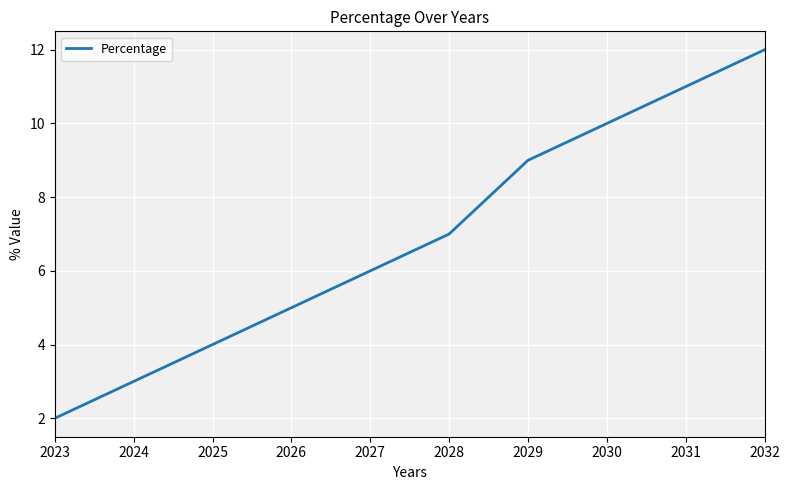

How many values are below 7?

5